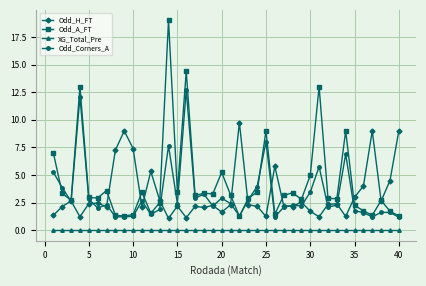

What is the maximum value shown in the chart?

19.0